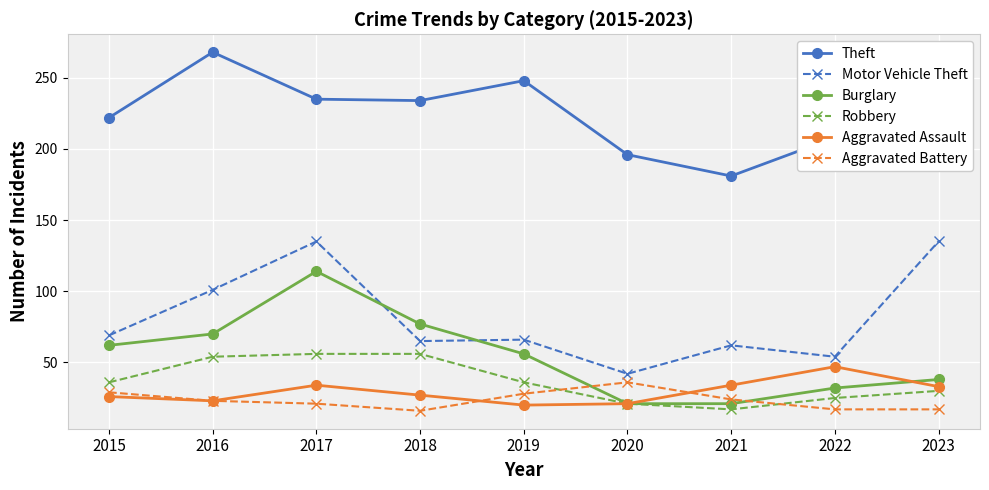

What is the spread (max minus min) of values at 2020?

175